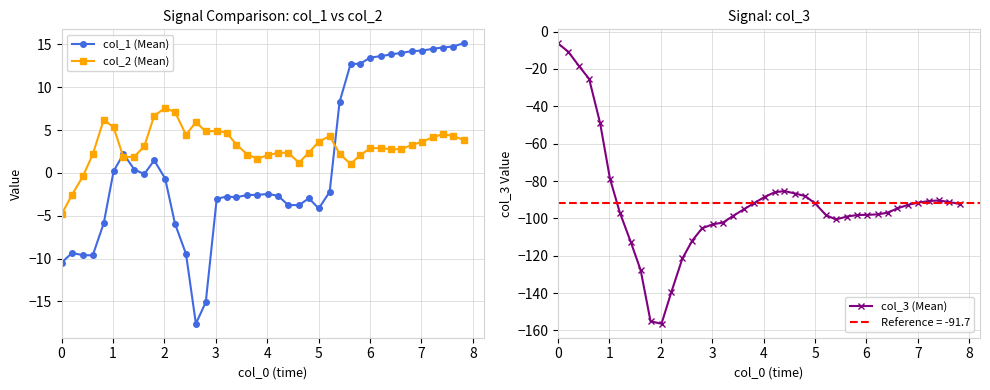

How many values in col_2 (Mean) are below zero?

3